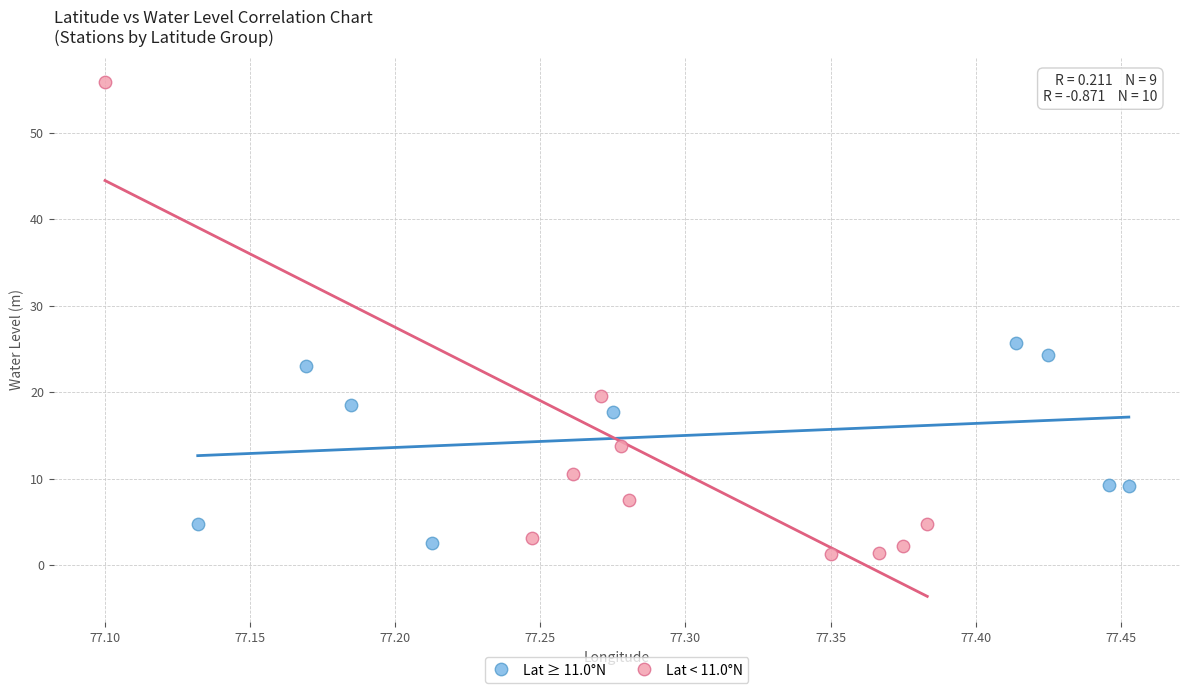

What are all the series names shown in the legend?

Lat ≥ 11.0°N, Lat < 11.0°N